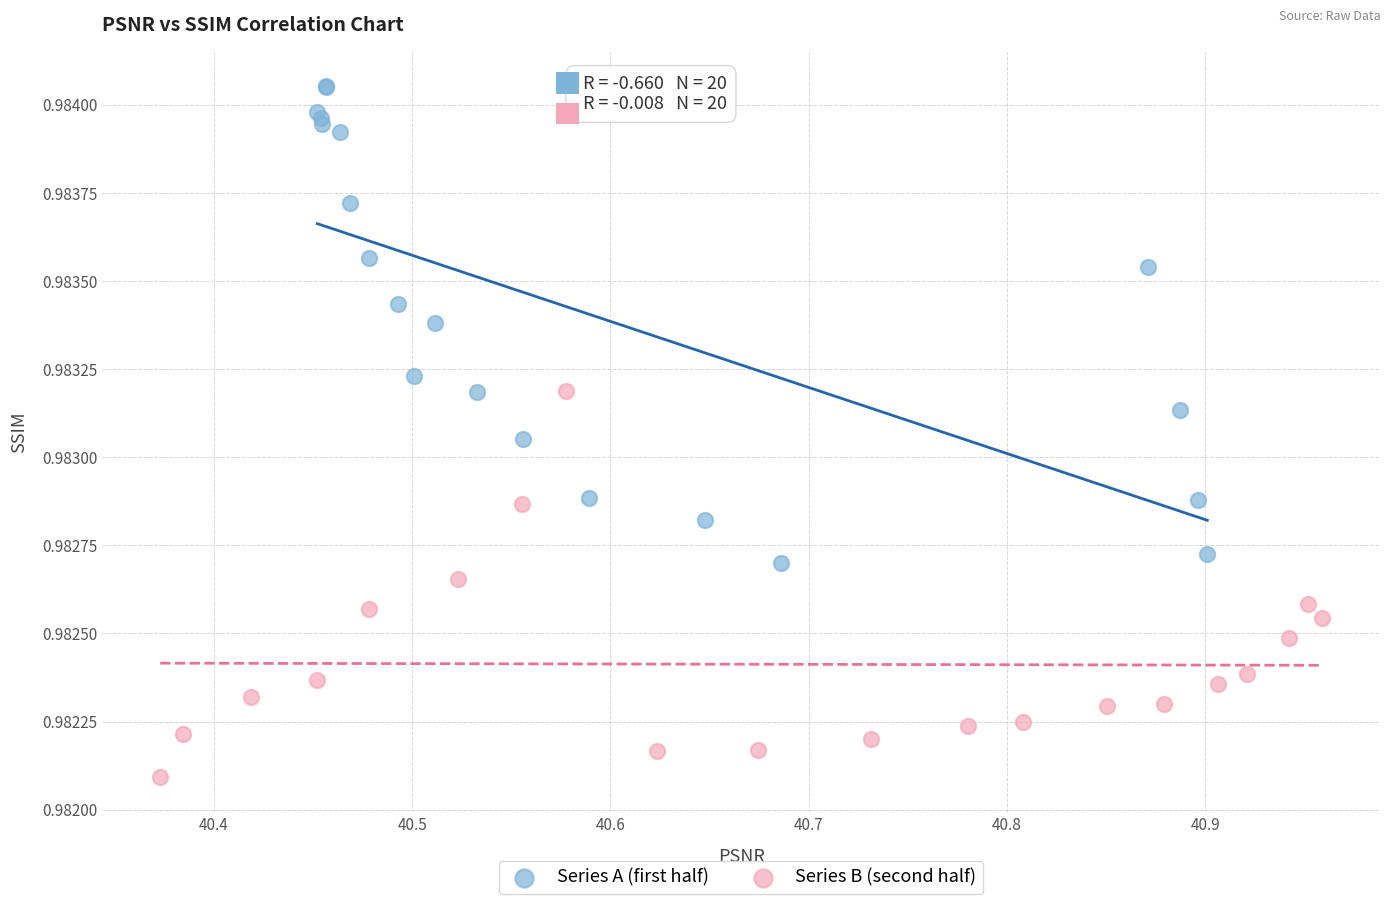

Which series reaches the minimum Y coordinate?

Series B (second half)